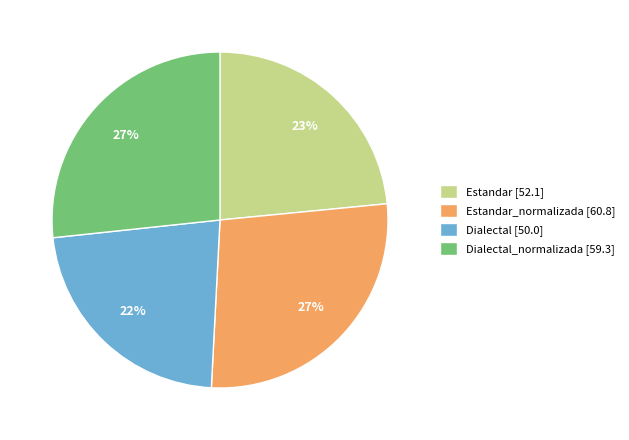

Which has a higher value, Dialectal_normalizada [59.3] or Dialectal [50.0]?

Dialectal_normalizada [59.3]